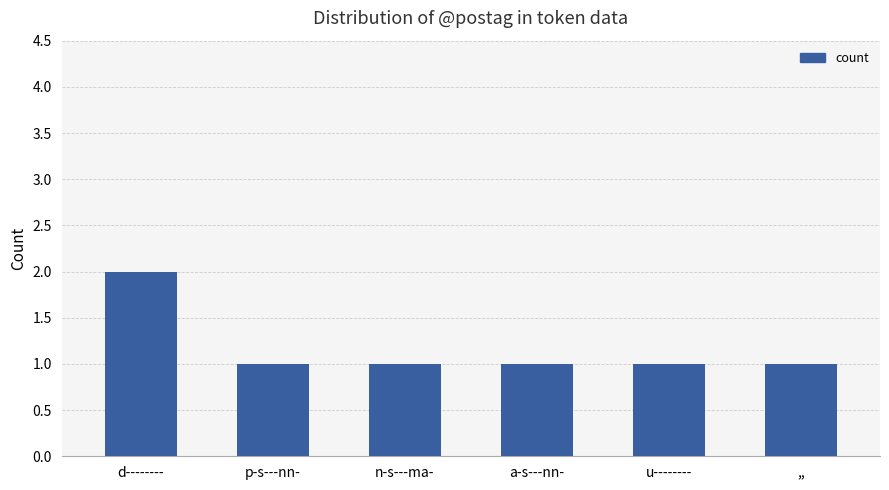

The chart shows a value of 1 at n-s---ma-. True or false?

True